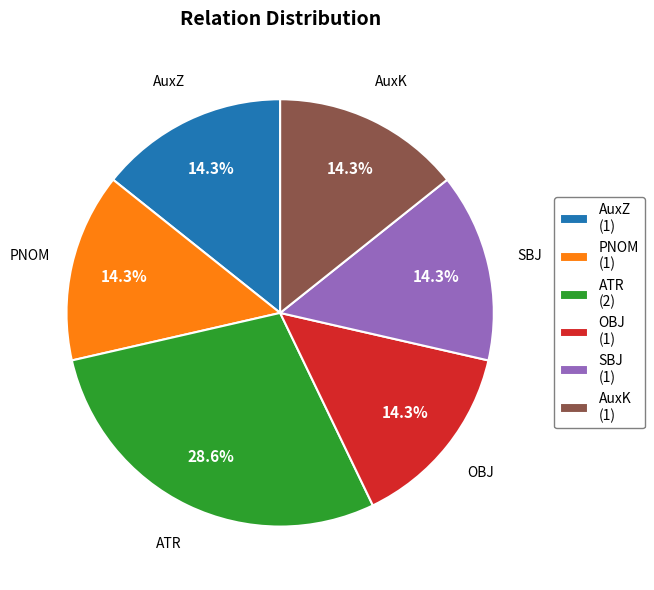

How many slices are in this pie chart?

6